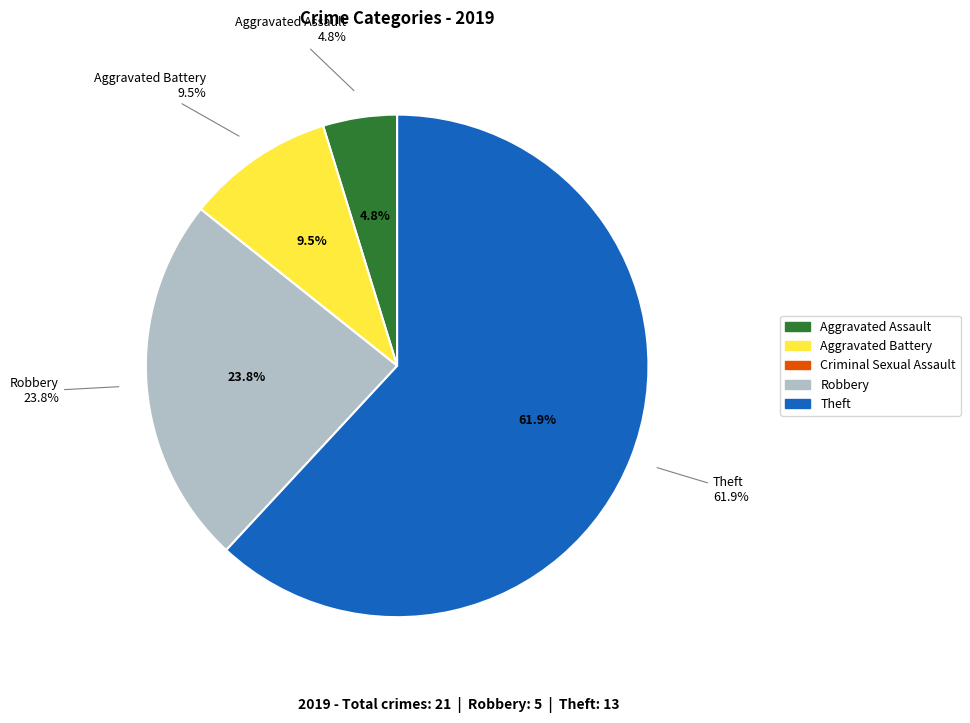

To the nearest percent, what portion does Robbery represent?

24%